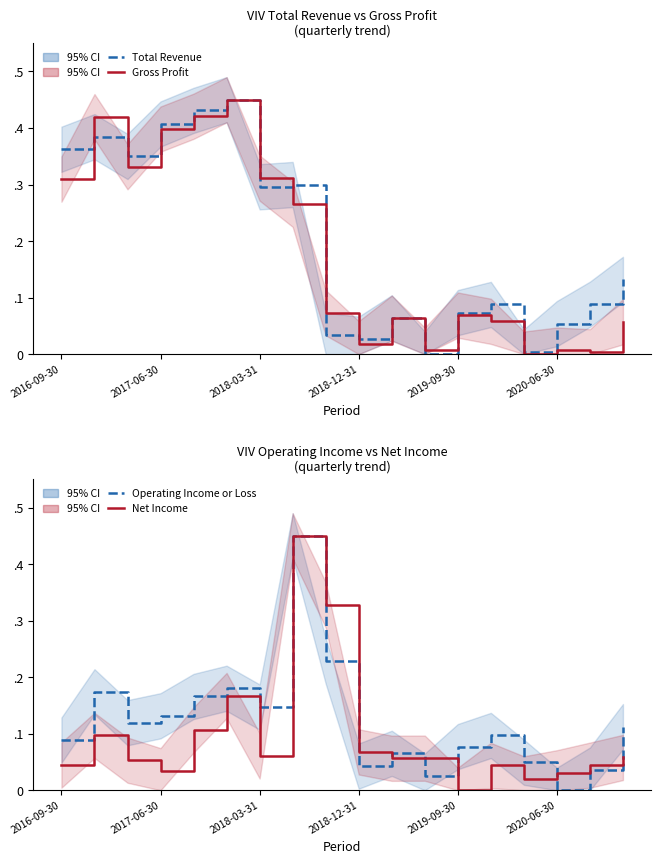

How many lines are shown in the chart?

4